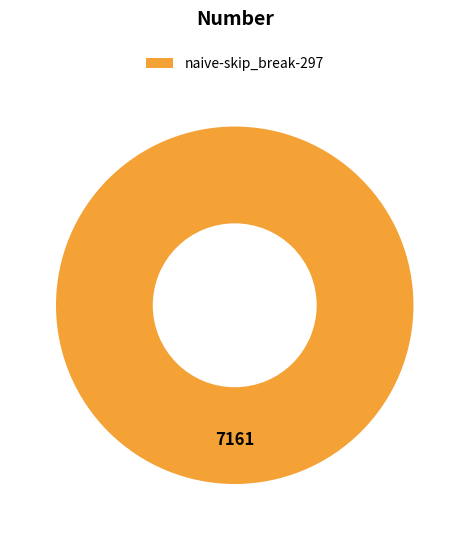

The naive-skip_break-297 slice represents 100% of the pie. True or false?

True